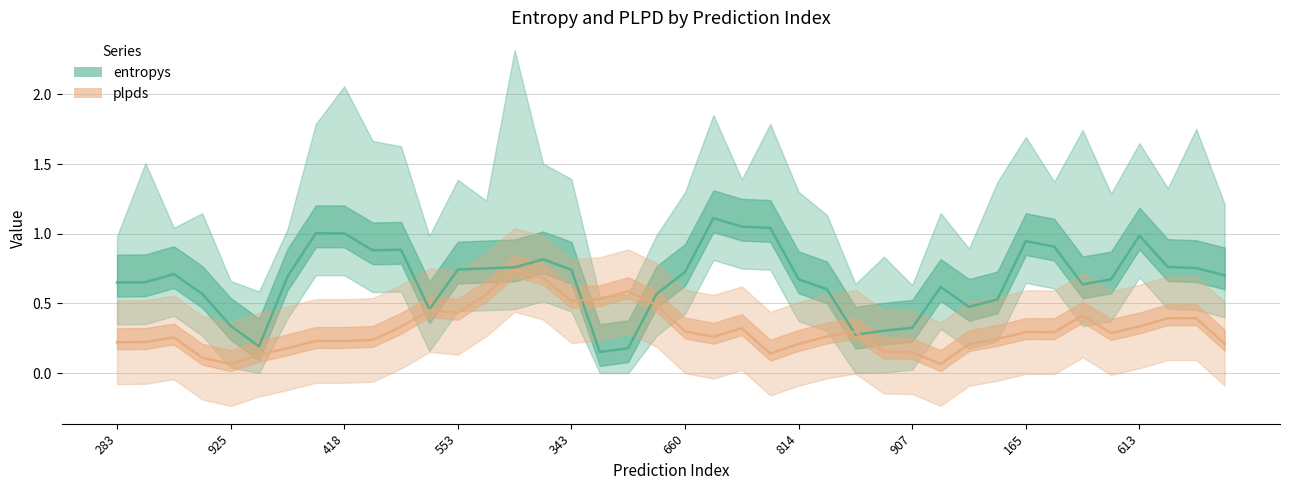

True or false: plpds and entropys intersect in this chart.

True